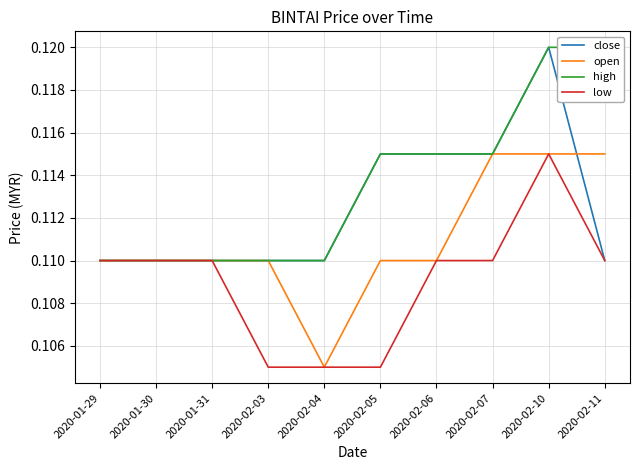

What is the sum of all open values?

1.1